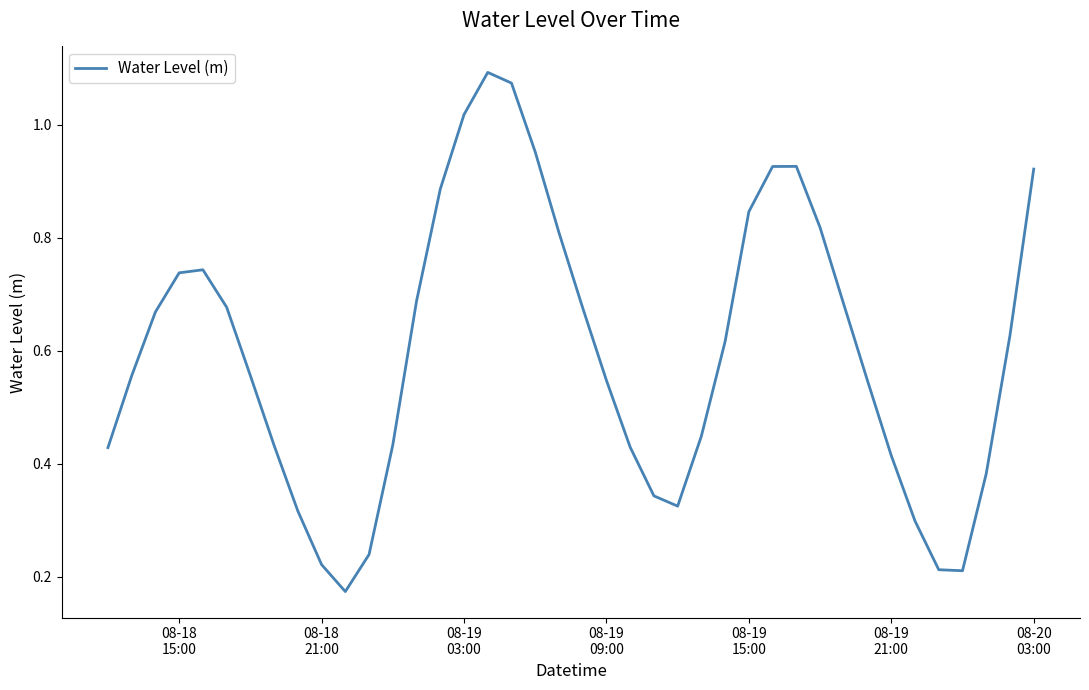

What is the sum of all values?

23.9